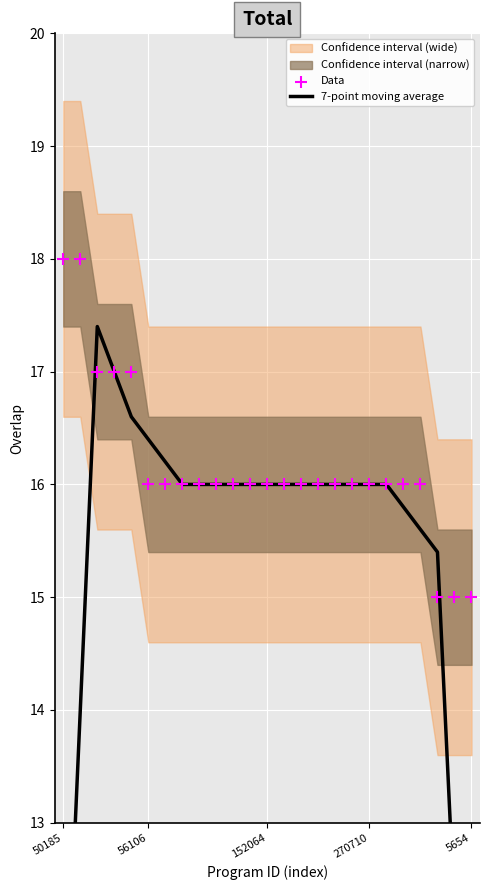

Which series has the largest Y range (max minus min)?

7-point moving average